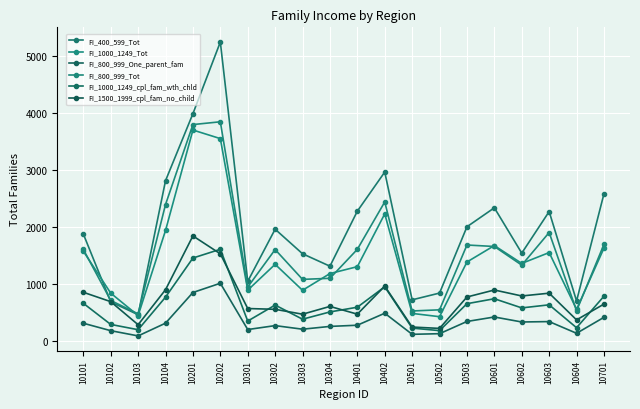

What is the difference between the second highest and minimum values in the FI_1500_1999_cpl_fam_no_child series?

1313